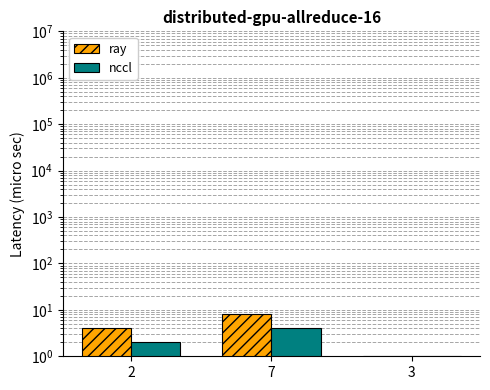

Rank the series by their average value, from highest to lowest.

ray, nccl